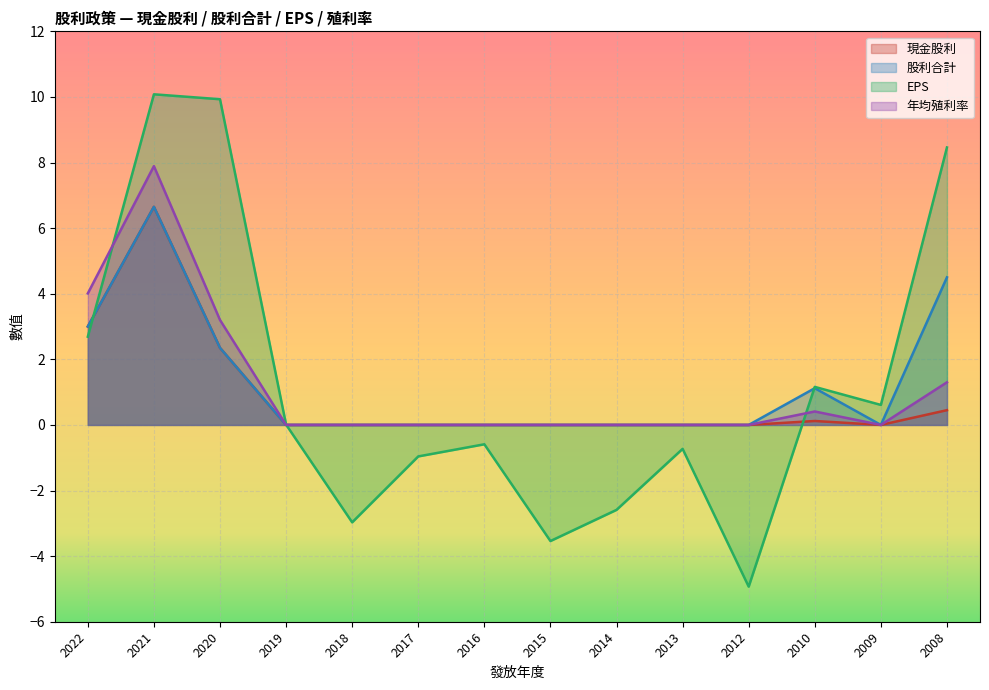

How many lines are shown in the chart?

4